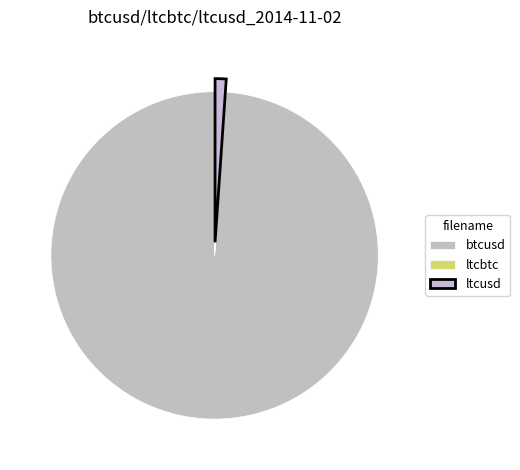

To the nearest percent, what is the combined percentage of btcusd and ltcbtc?

99%